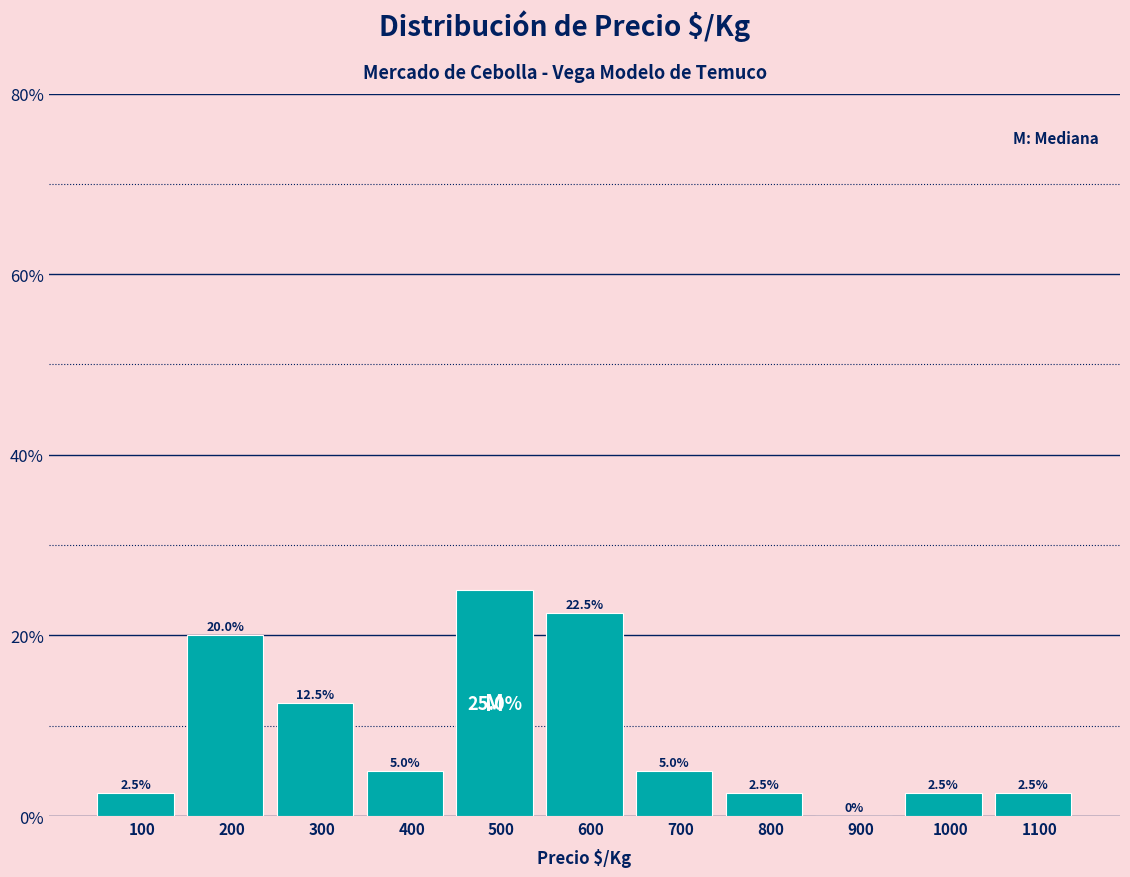

Reading left to right, extract all data points from this chart.

100=2.5	200=20.0	300=12.5	400=5.0	500=25.0	600=22.5	700=5.0	800=2.5	900=0.0	1000=2.5	1100=2.5